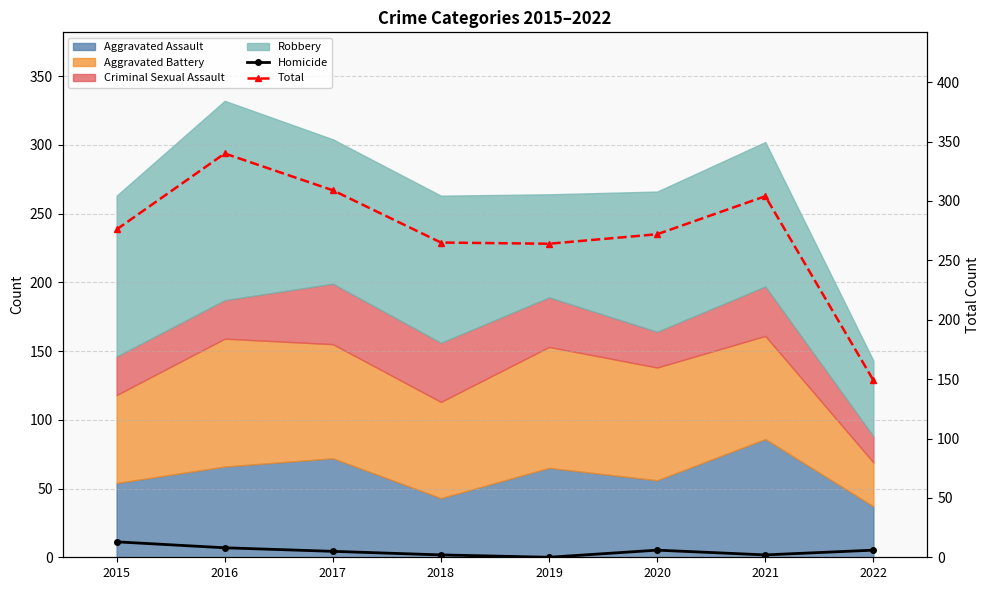

True or false: Total and Homicide cross at least once.

False